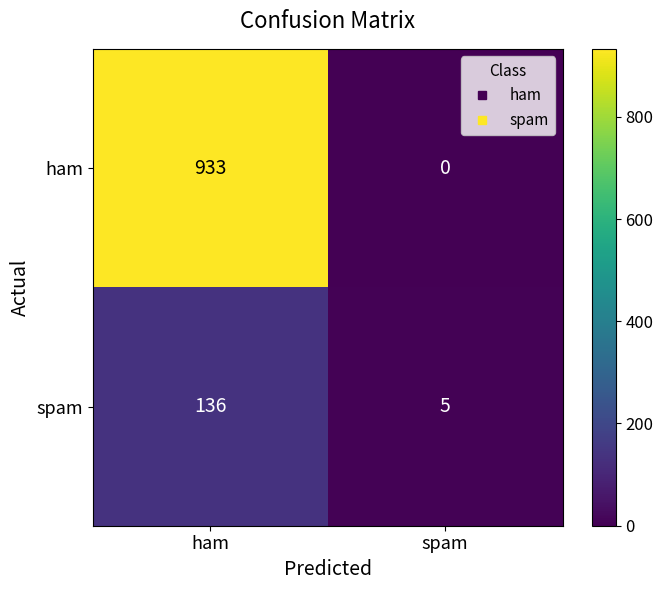

List the series in order of their overall mean, lowest first.

spam, ham